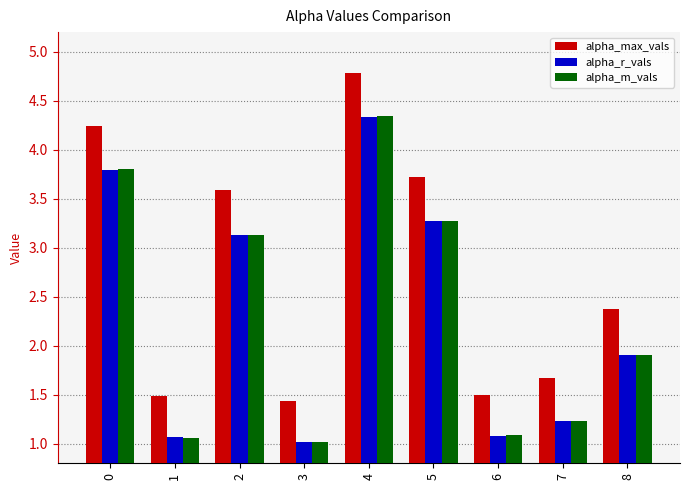

At which label is alpha_m_vals closest to 2?

8